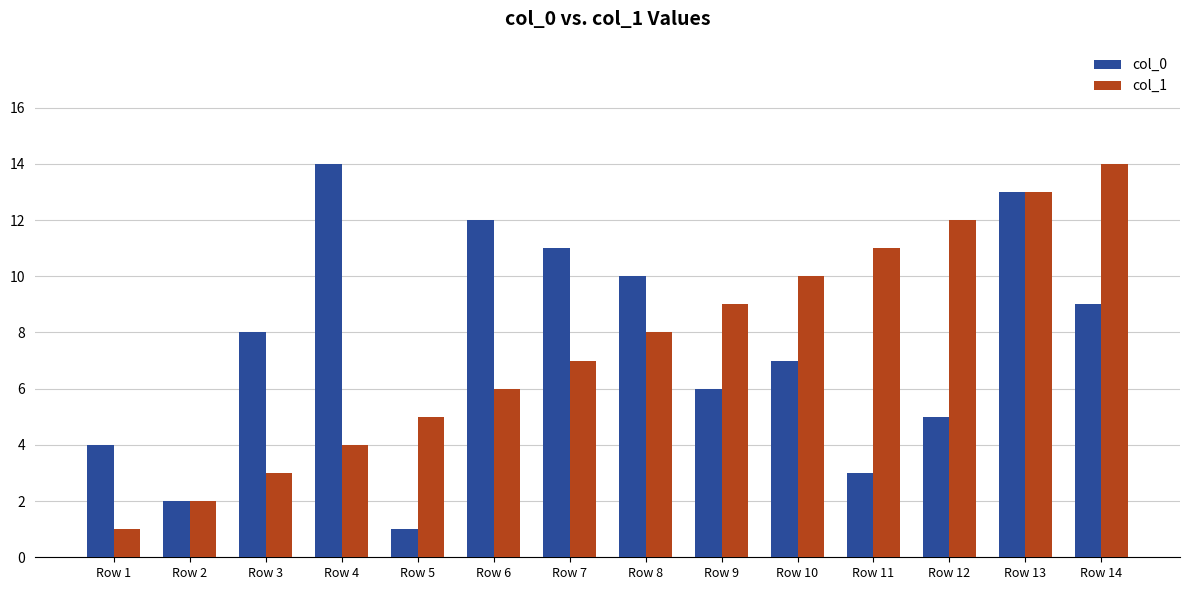

What is the highest value of the col_0 series?

14